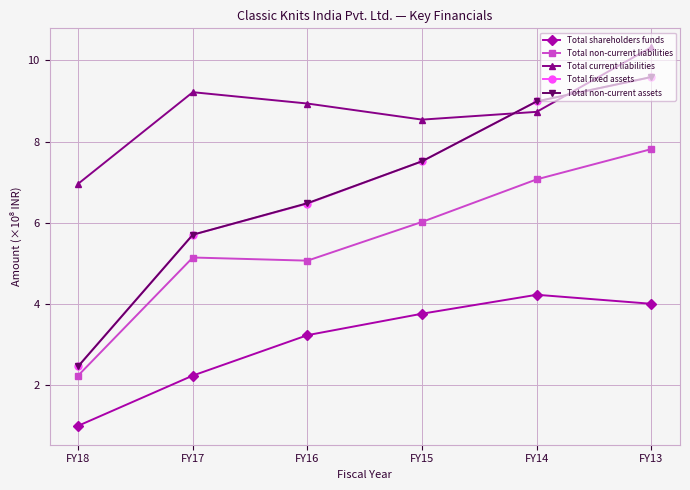

At which category is the sum across all series the highest?

FY13